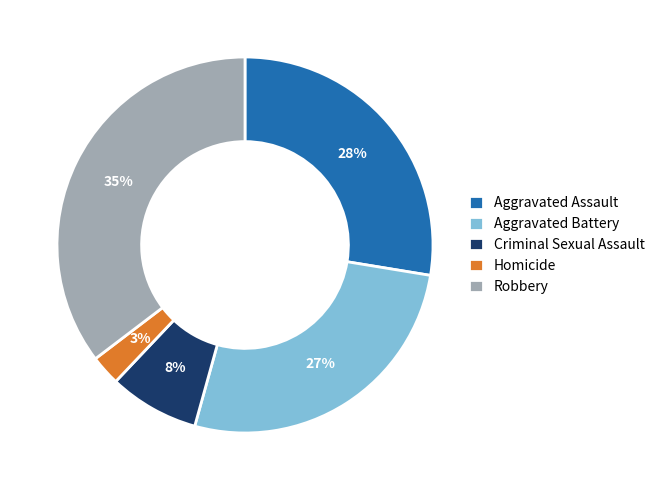

Which category has the smallest portion of the pie?

Homicide